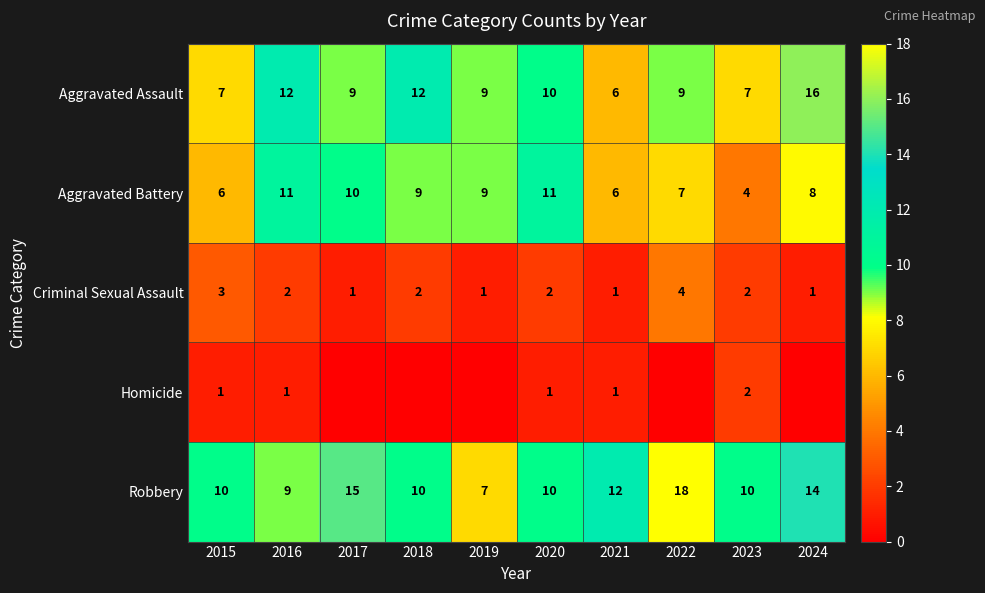

The Aggravated Battery series shows 11 at 2020. True or false?

True